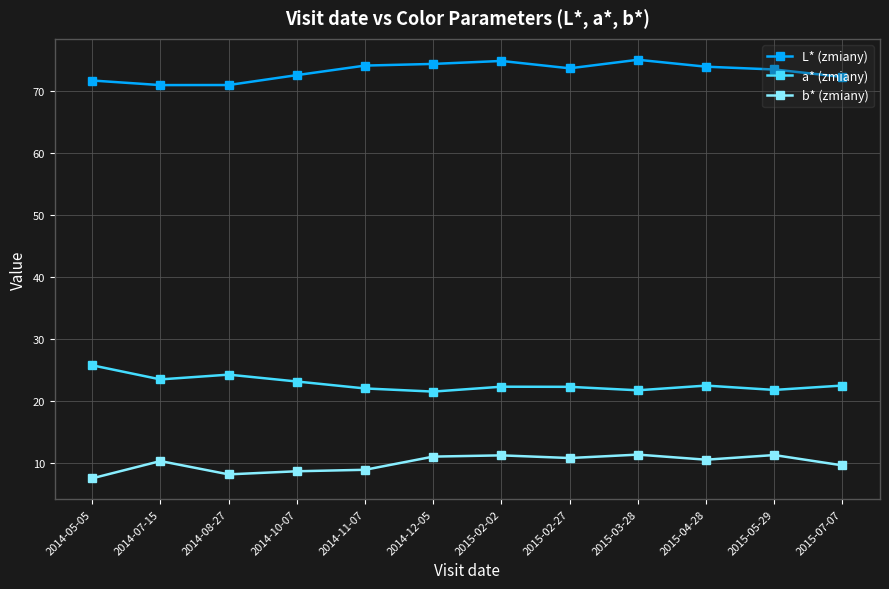

Rank the series by their maximum value, from lowest to highest.

b* (zmiany), a* (zmiany), L* (zmiany)